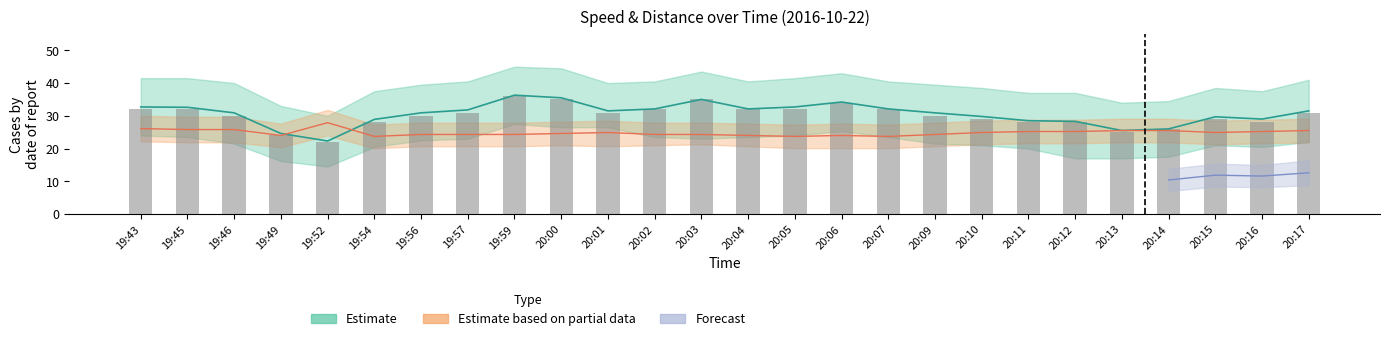

What is the smallest value displayed?

22.0